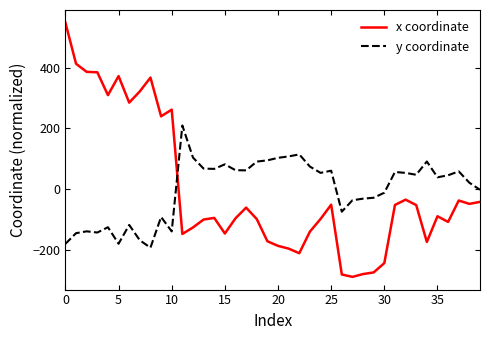

Rank the series by their maximum value, from highest to lowest.

x coordinate, y coordinate